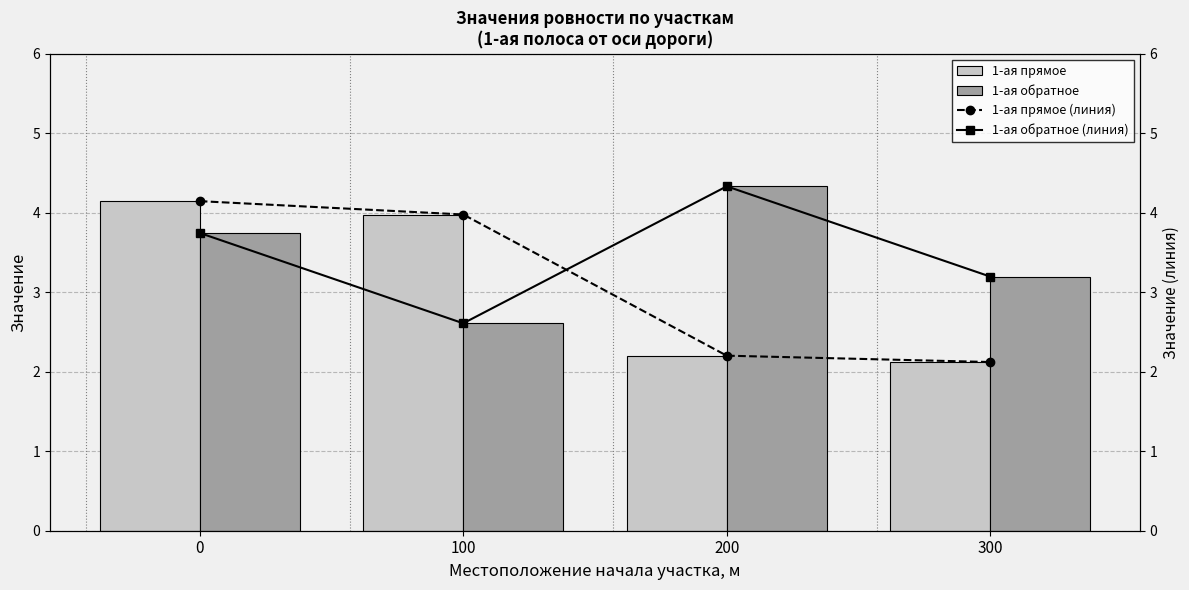

Count the 1-ая обратное (линия) values in the range 3 to 4.

2